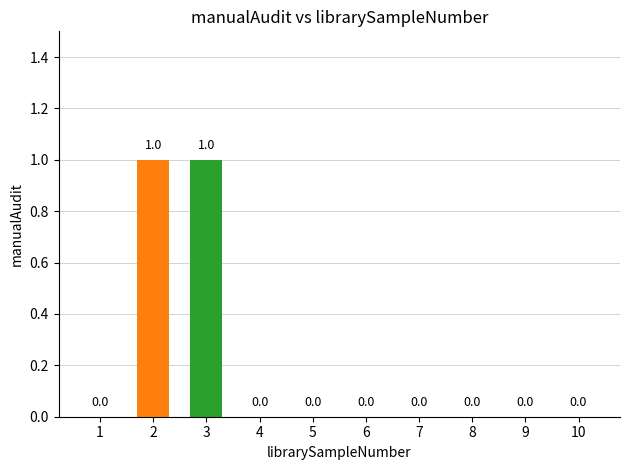

Is it true that the value at 5 is 0?

True